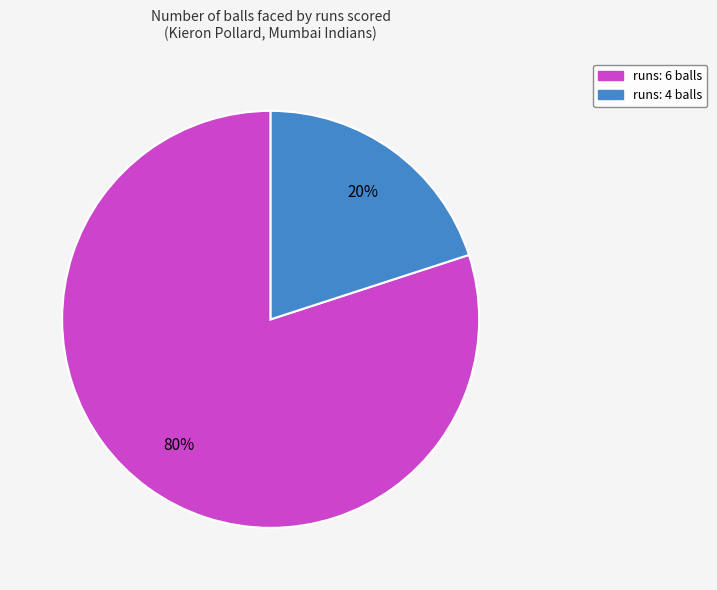

To the nearest percent, what percentage of the pie is runs: 6?

80%